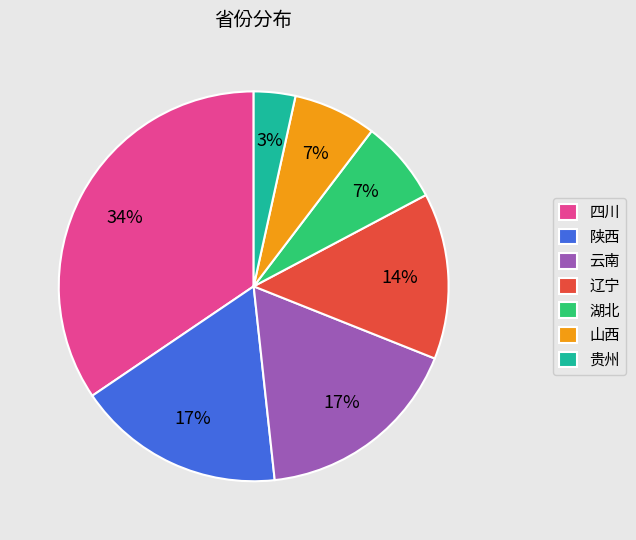

What percentage is the 云南 slice, to the nearest percent?

17%